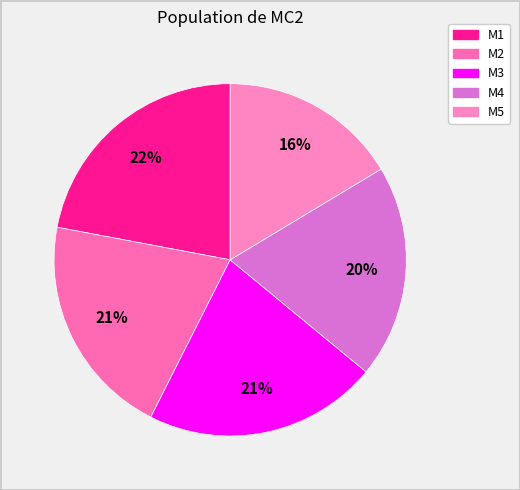

Combined, do M4 and M3 account for over 50%?

No